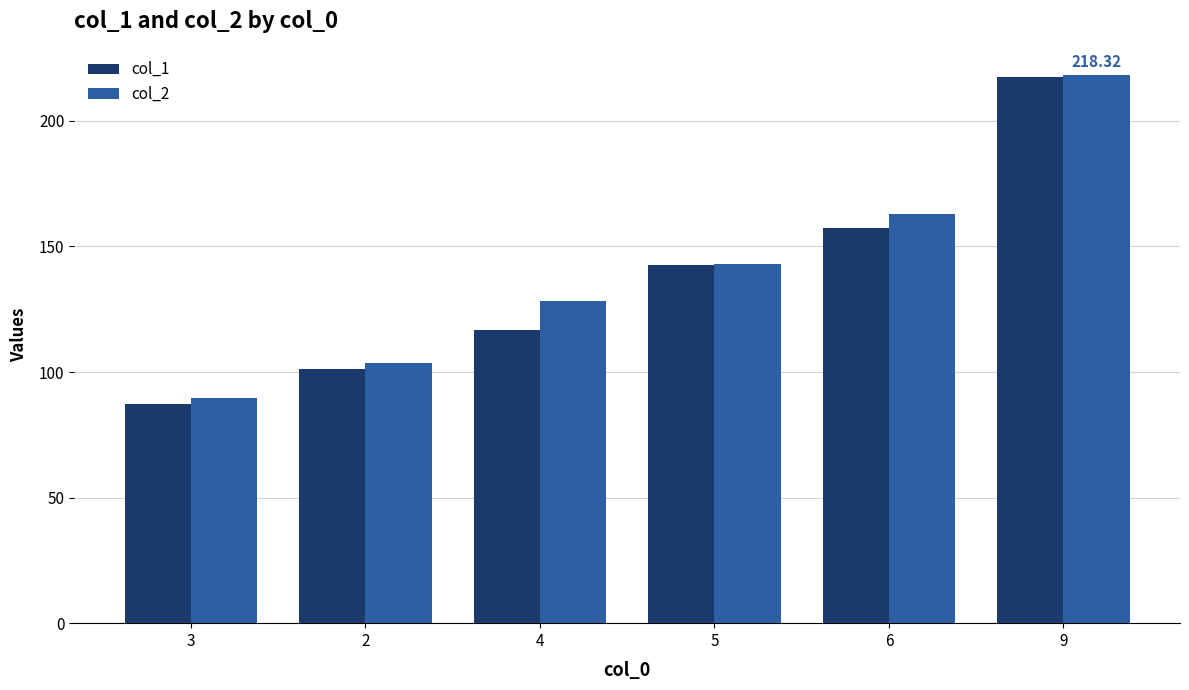

What is the difference between the highest and lowest values at 3?

2.5